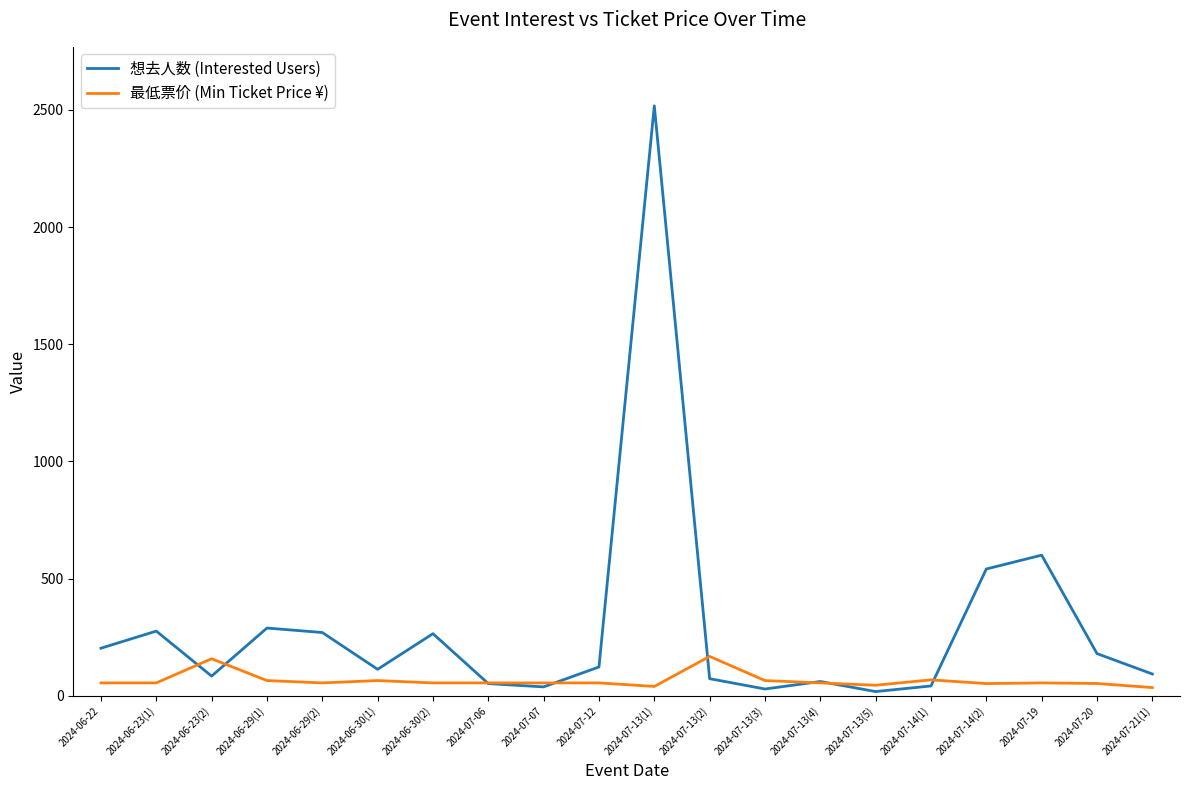

The value of 最低票价 (Min Ticket Price ¥) at 2024-06-23(2) is 158.0. True or false?

True